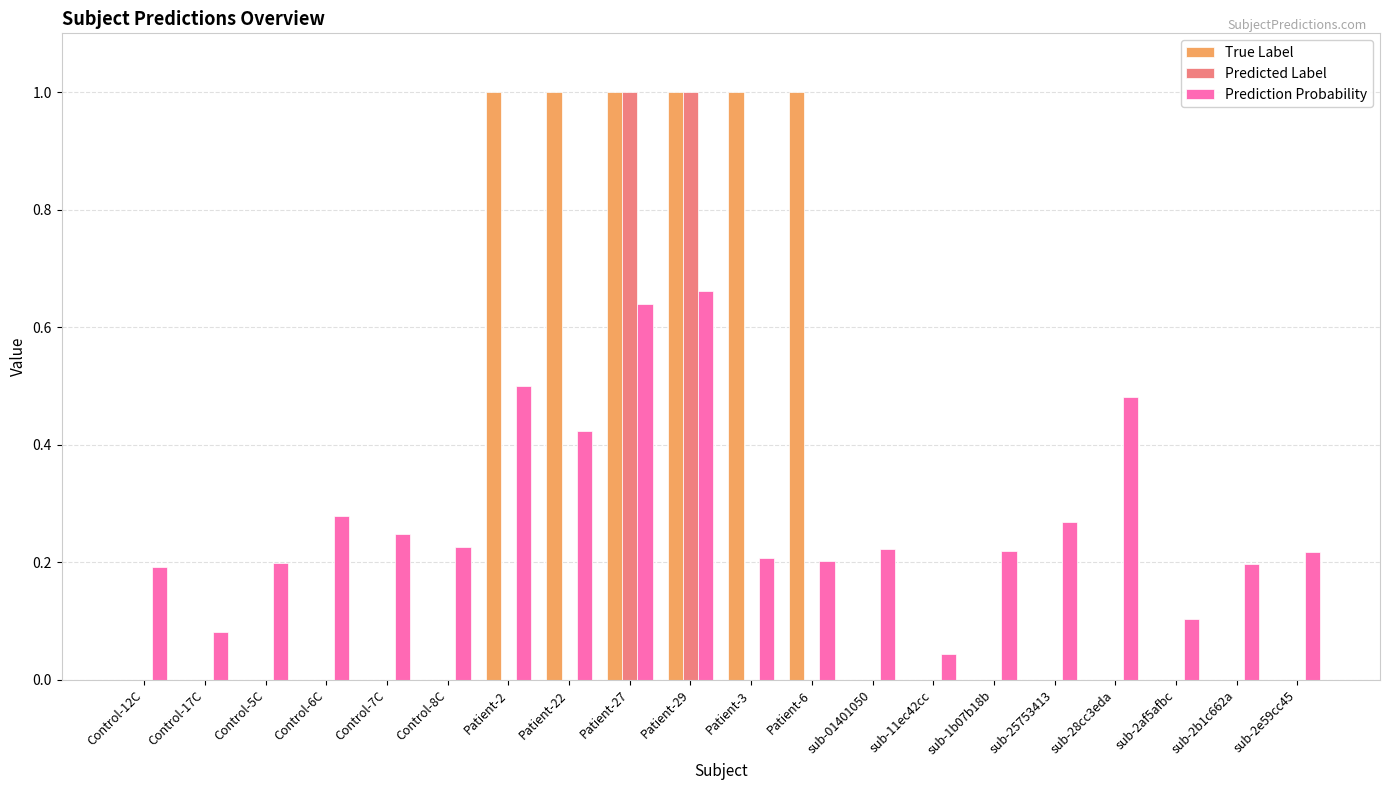

The True Label series shows 0.3 at sub-01401050. True or false?

False